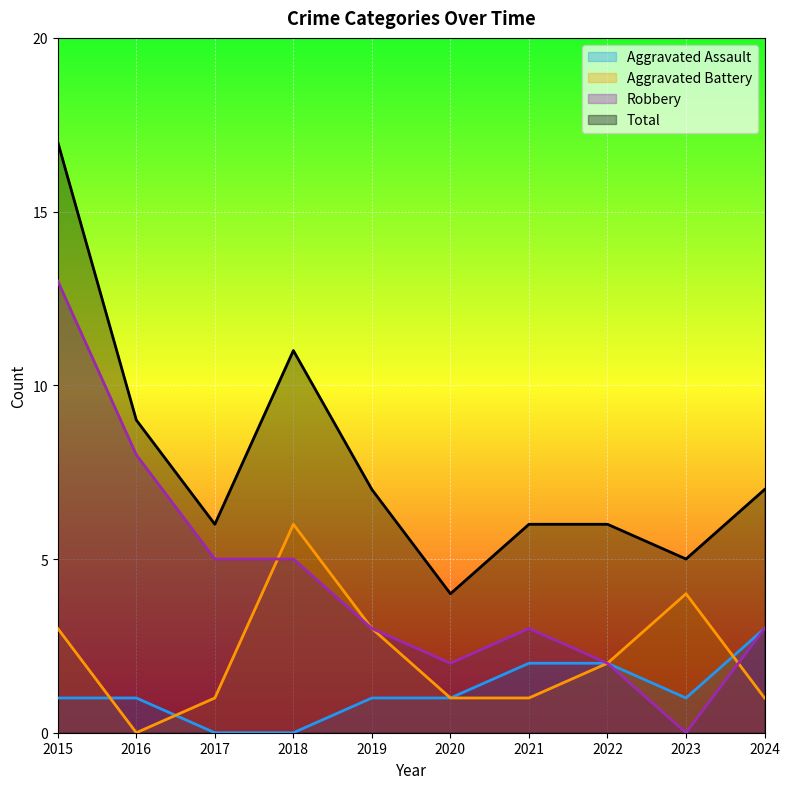

True or false: Robbery has a value of 5 at 2021.

False